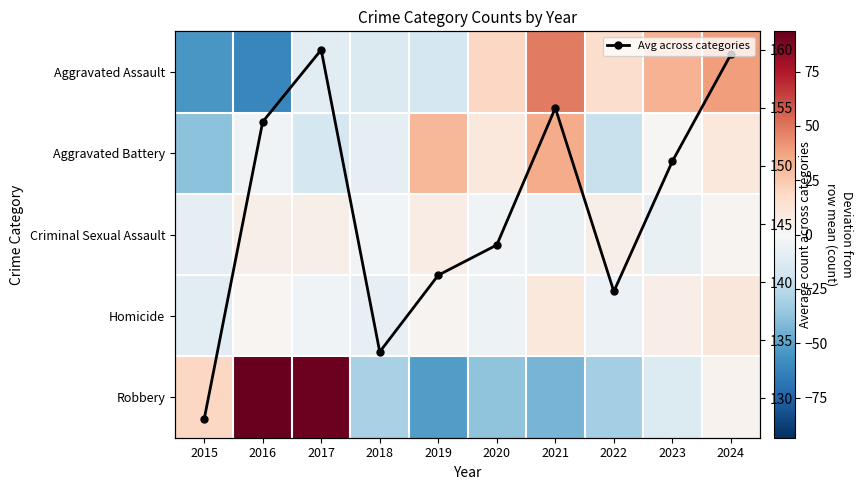

List the labels in order of Avg across categories value, smallest first.

2015, 2018, 2022, 2019, 2020, 2023, 2016, 2021, 2024, 2017